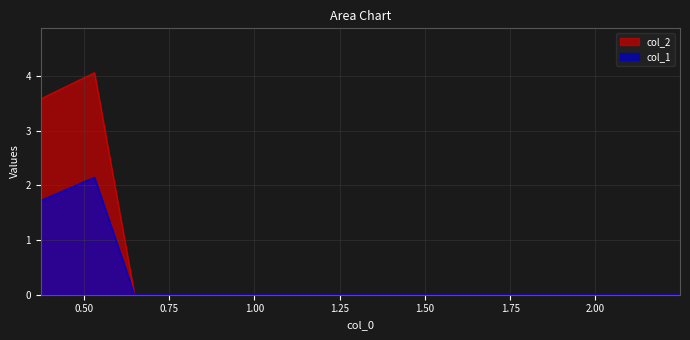

Does the chart display data point markers on the line(s)?

No